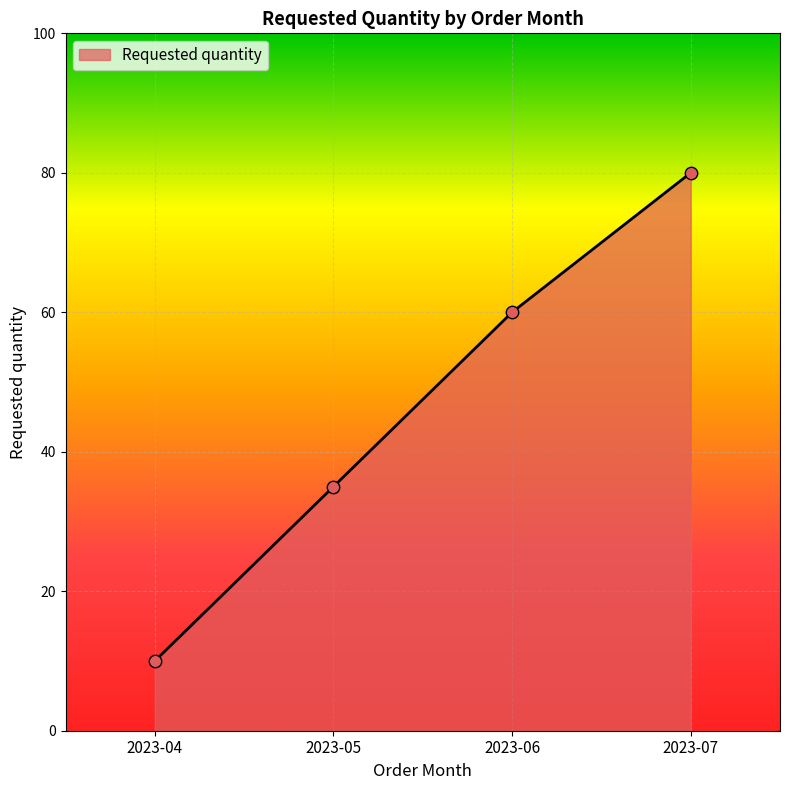

What is the ratio of the value at 2023-07 to the value at 2023-05?

2.3